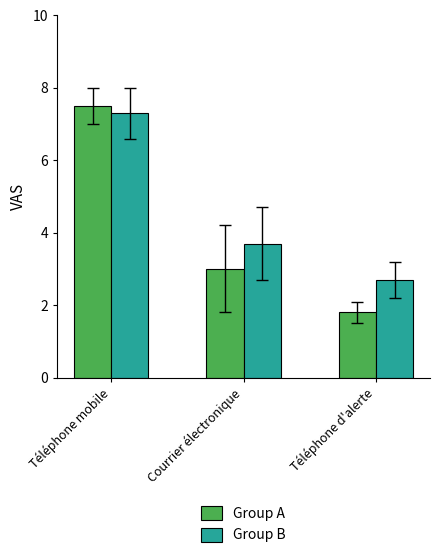

What is the sum of the Group B values at Téléphone d'alerte and Courrier électronique?

6.4